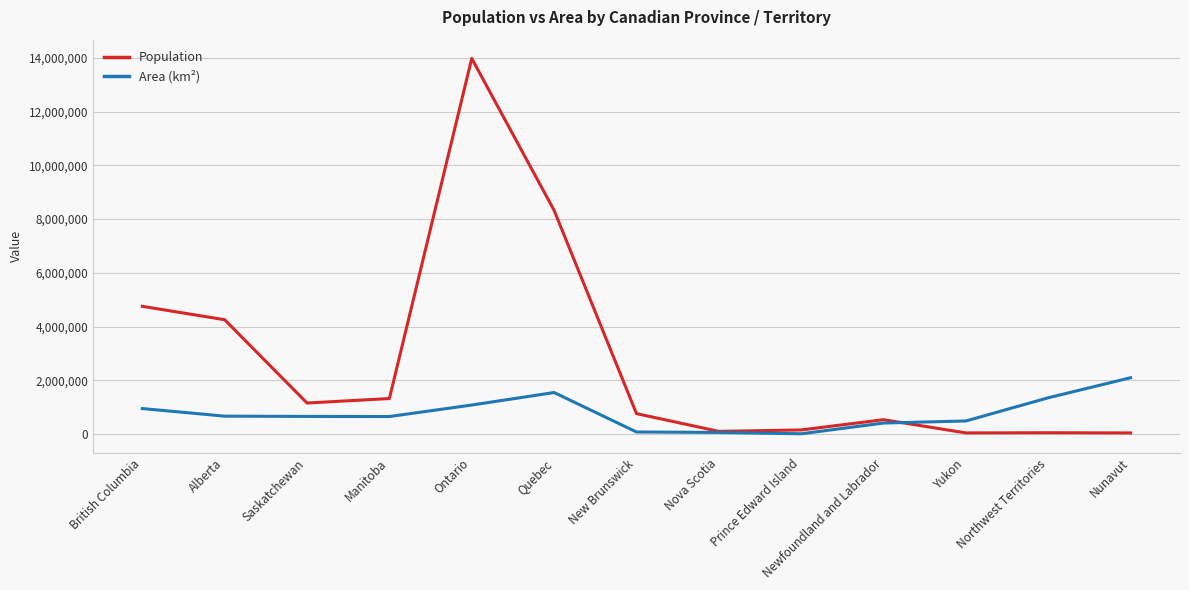

What is the difference between the Population values at Manitoba and Quebec?

7008100